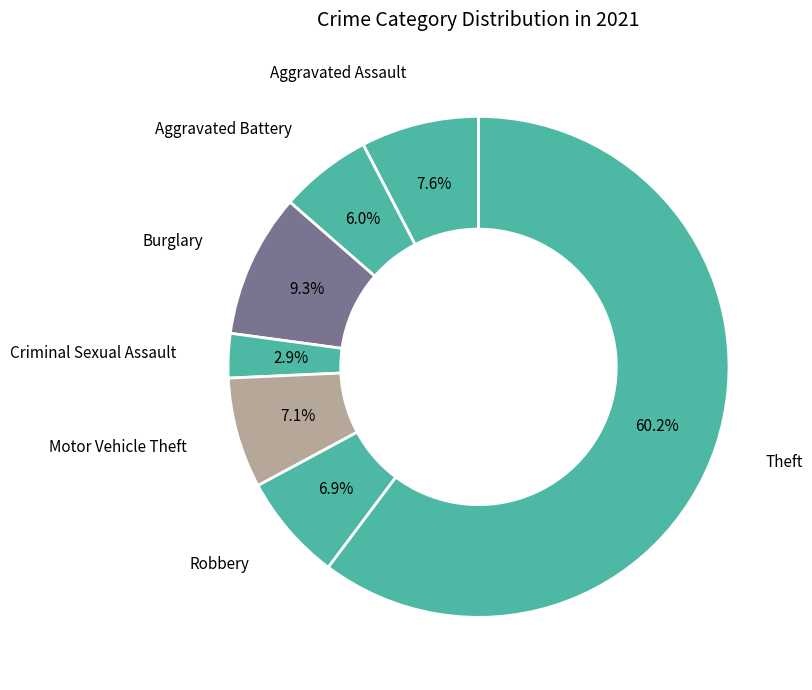

Count the number of slices in the pie.

7